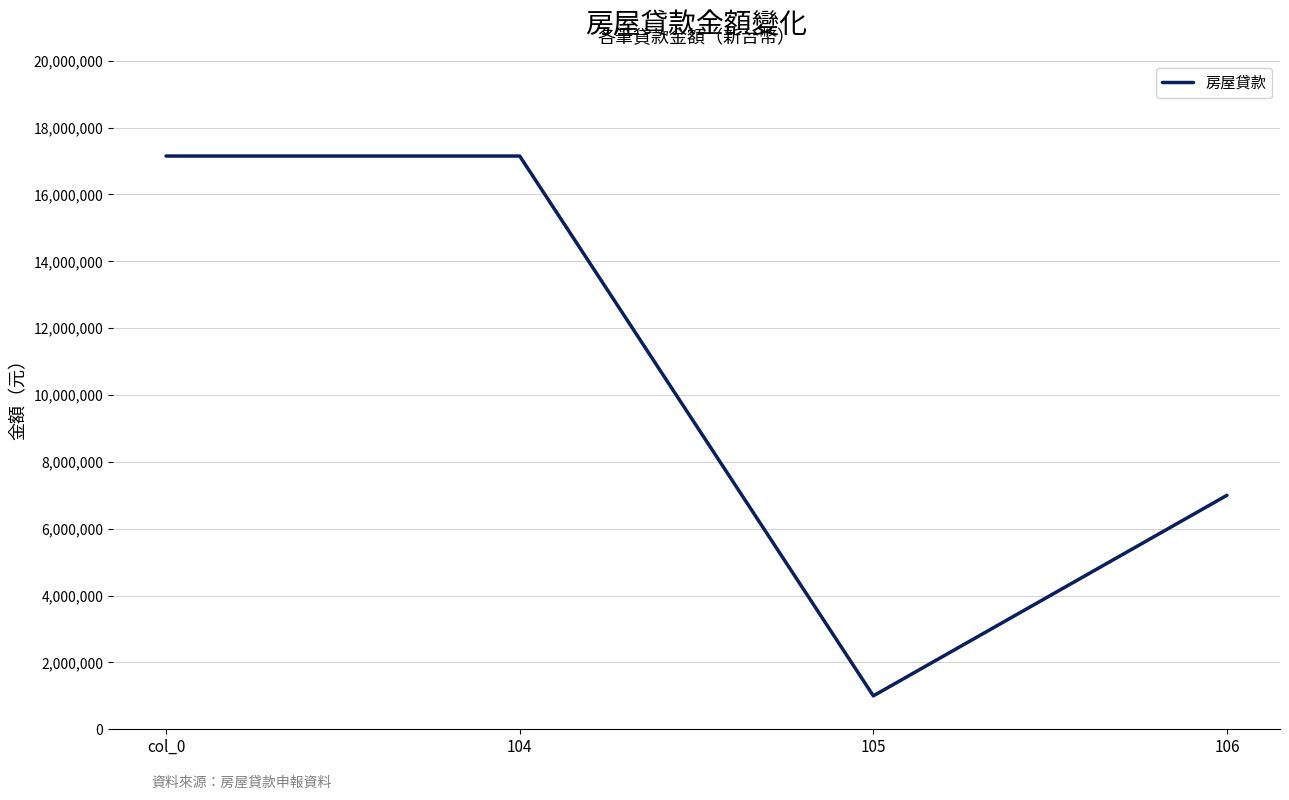

How many categories are shown in the chart?

4